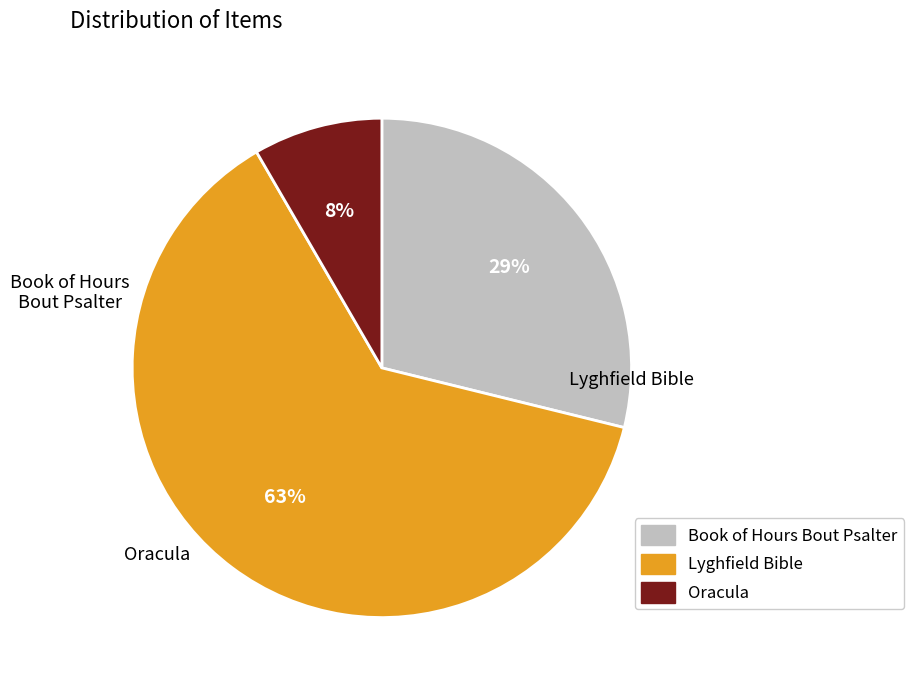

True or false: Lyghfield Bible accounts for 74% of the total.

False